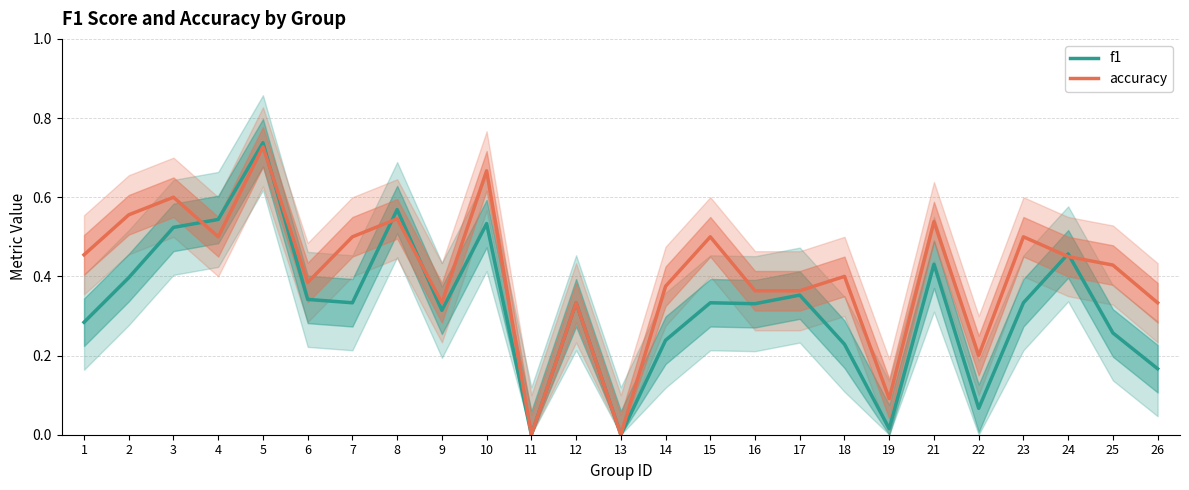

List the labels in order of f1 value, largest first.

5, 8, 4, 10, 3, 24, 21, 2, 17, 6, 7, 12, 15, 23, 16, 9, 1, 25, 14, 18, 26, 22, 19, 11, 13